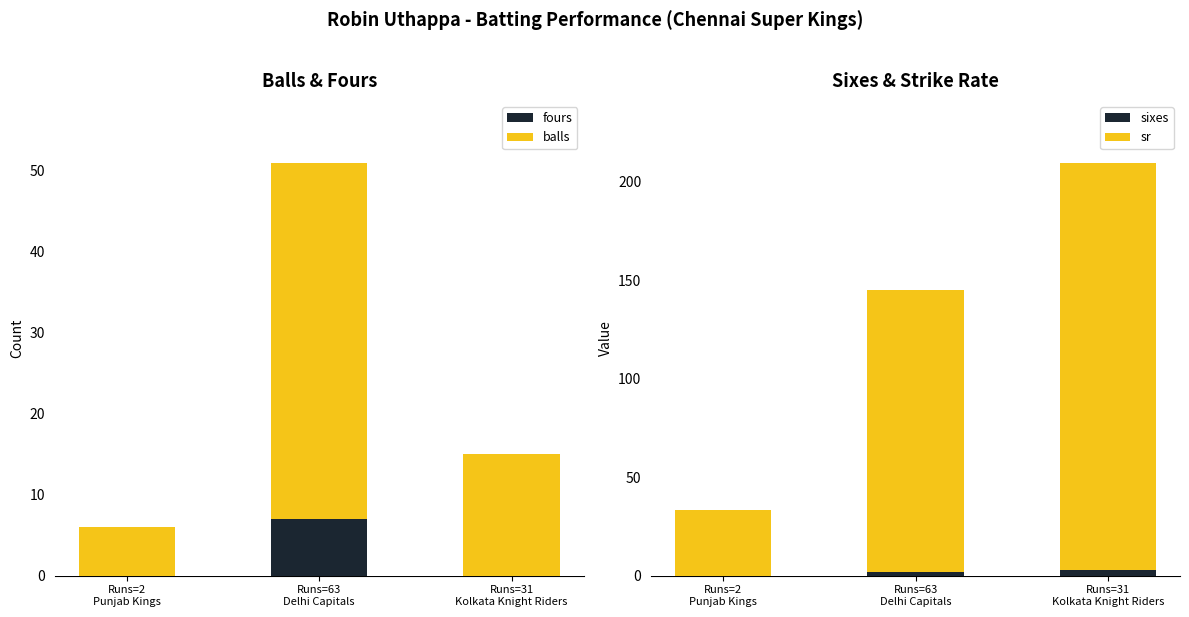

How many groups of bars are there?

3